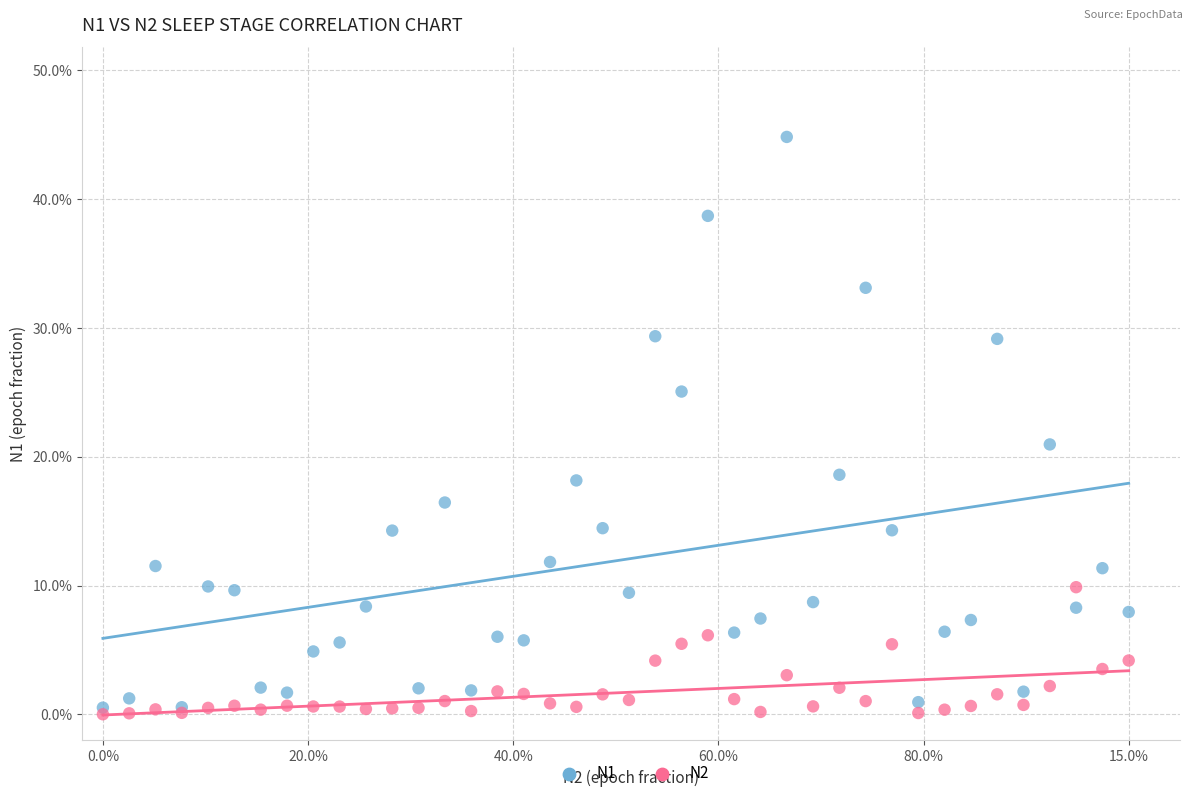

What are all the series names shown in the legend?

N1, N2